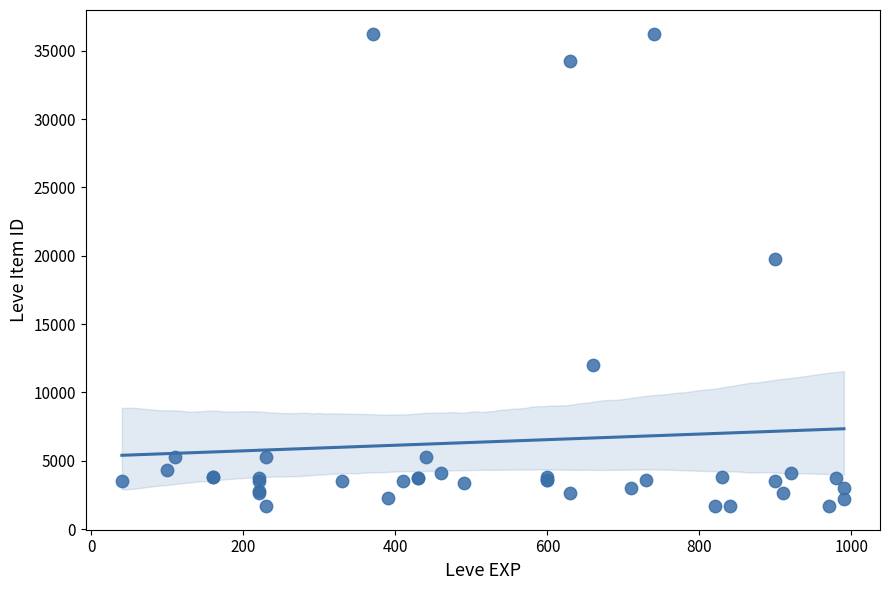

What Y value in the scatter plot is closest to 18967?

19744